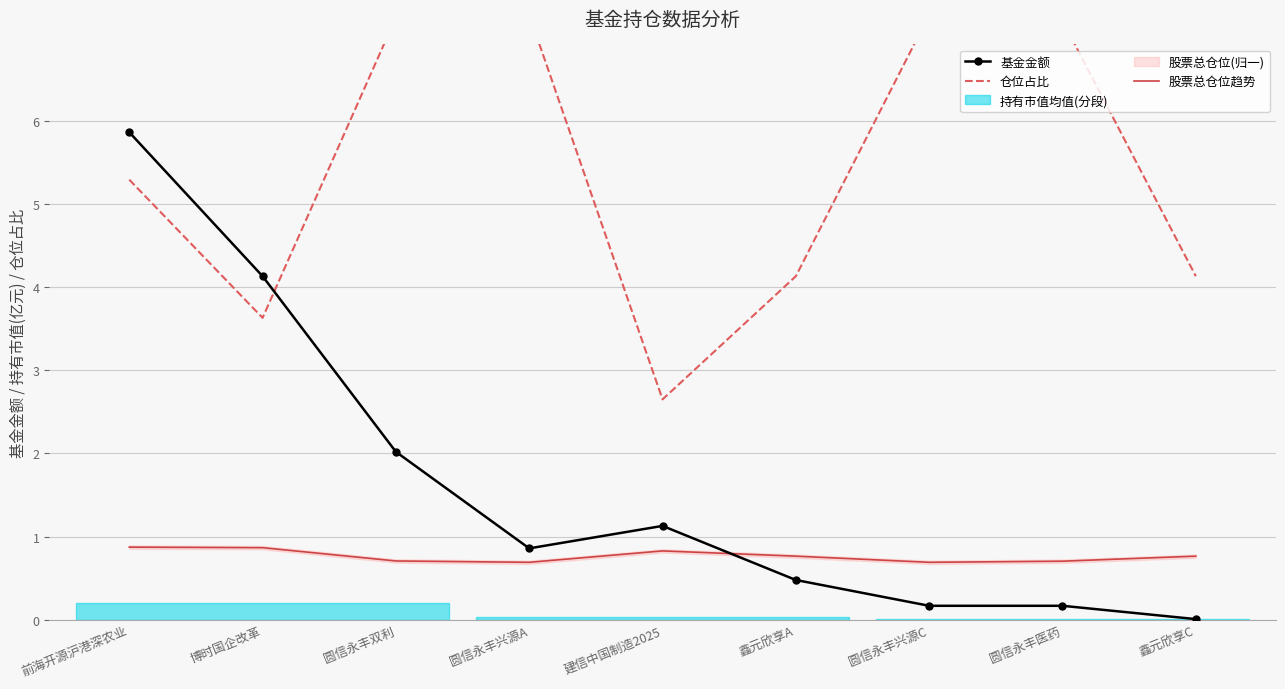

Reading left to right, what are all the values shown in this chart?

基金金额: 前海开源沪港深农业=5.9	博时国企改革=4.1	圆信永丰双利=2.0	圆信永丰兴源A=0.9	建信中国制造2025=1.1	鑫元欣享A=0.5	圆信永丰兴源C=0.2	圆信永丰医药=0.2	鑫元欣享C=0.0
仓位占比: 前海开源沪港深农业=5.3	博时国企改革=3.6	圆信永丰双利=7.2	圆信永丰兴源A=7.3	建信中国制造2025=2.6	鑫元欣享A=4.1	圆信永丰兴源C=7.3	圆信永丰医药=7.2	鑫元欣享C=4.1
股票总仓位趋势: 前海开源沪港深农业=0.9	博时国企改革=0.9	圆信永丰双利=0.7	圆信永丰兴源A=0.7	建信中国制造2025=0.8	鑫元欣享A=0.8	圆信永丰兴源C=0.7	圆信永丰医药=0.7	鑫元欣享C=0.8